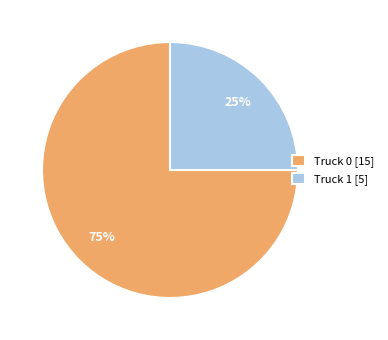

Is Truck 0 the majority of the pie?

Yes